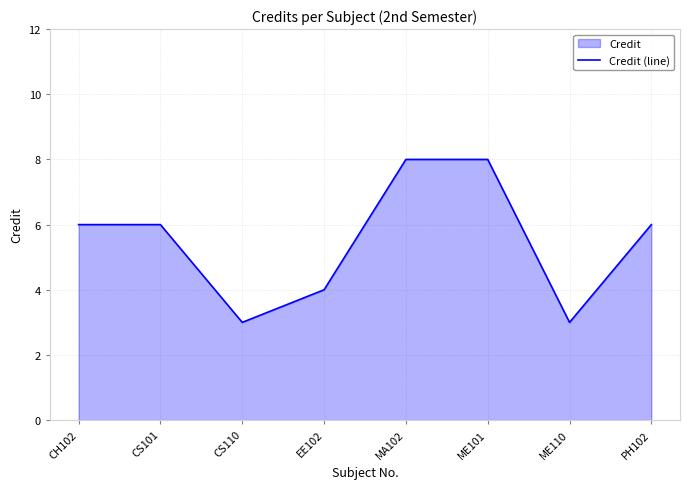

Between EE102 and PH102, which is larger?

PH102